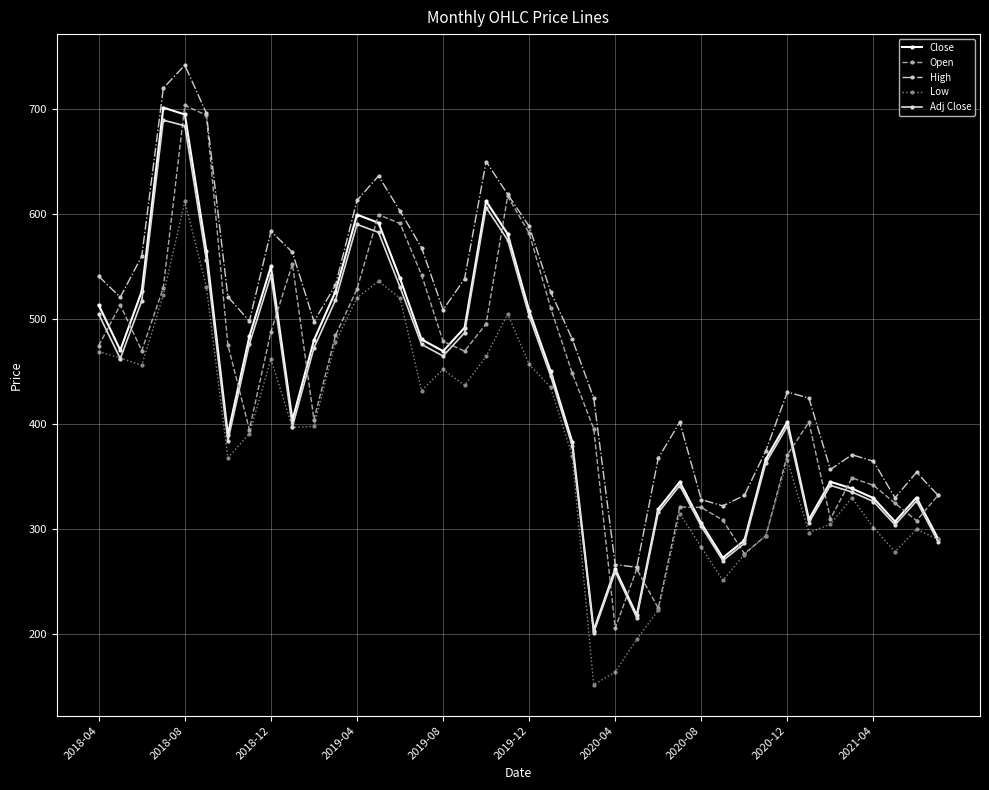

True or false: Adj Close and High intersect in this chart.

False